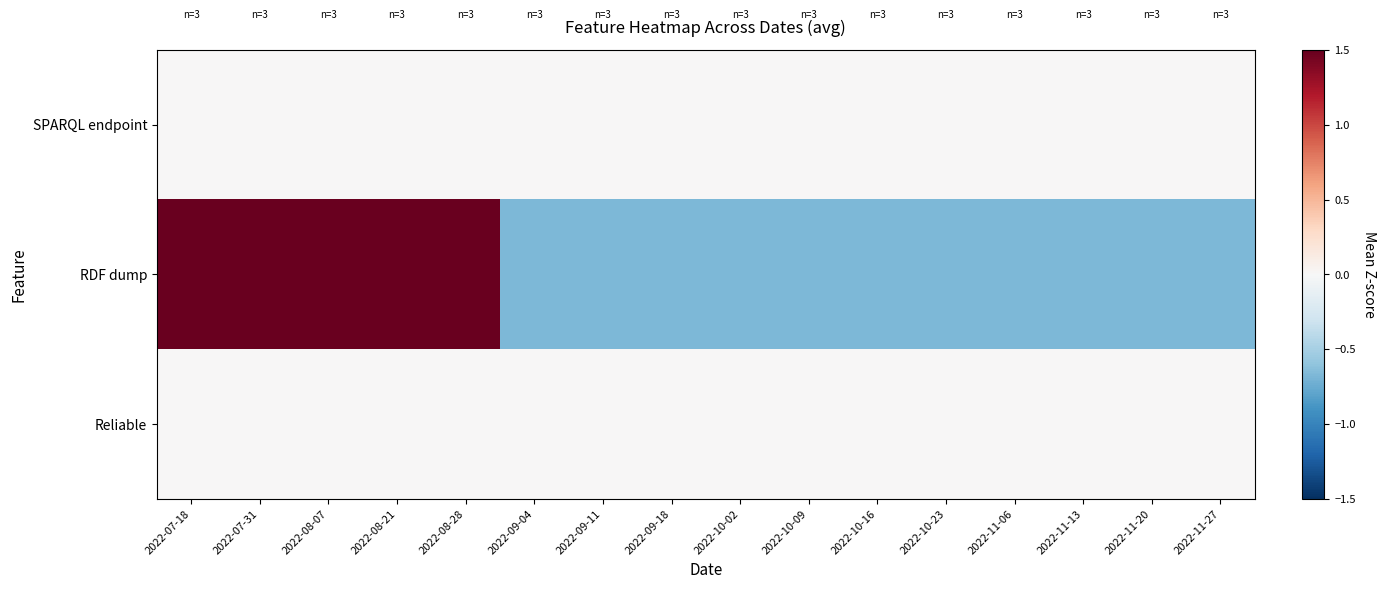

Count the number of categories in the chart.

16